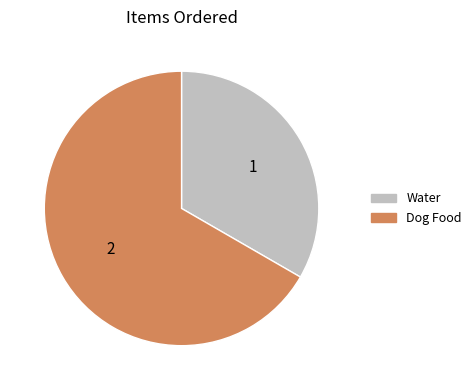

How many slices are in this pie chart?

2